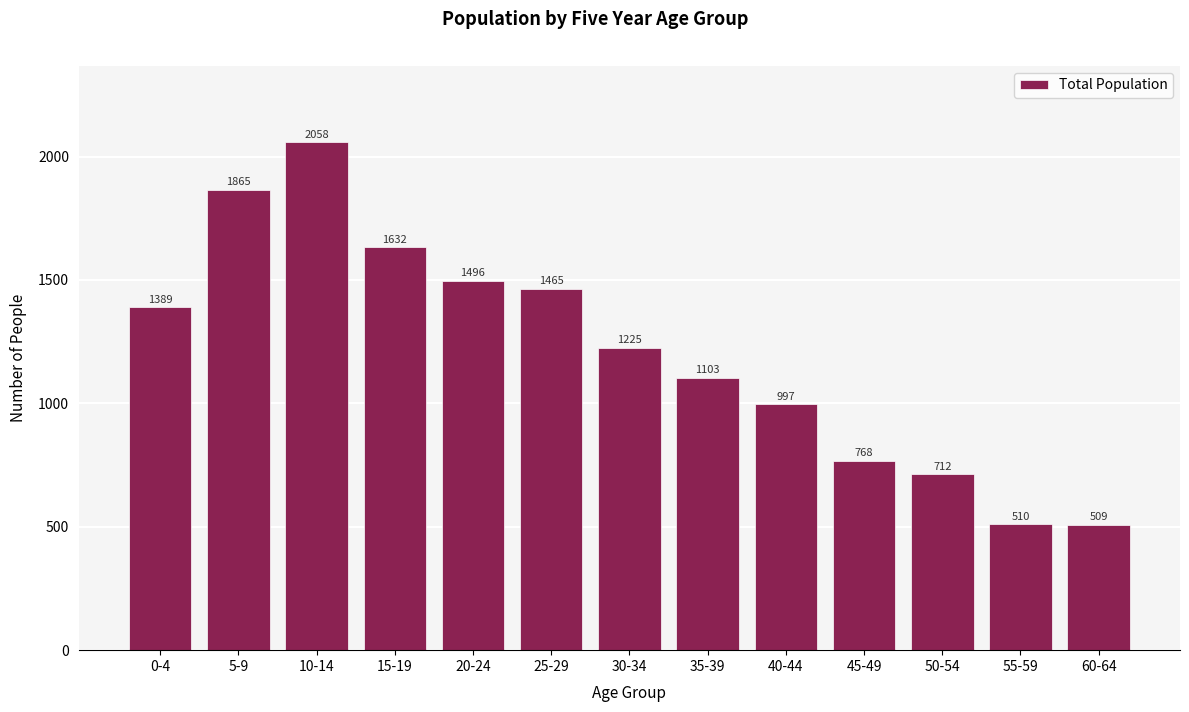

Reading right to left, transcribe all the data shown in this chart.

509	510	712	768	997	1103	1225	1465	1496	1632	2058	1865	1389